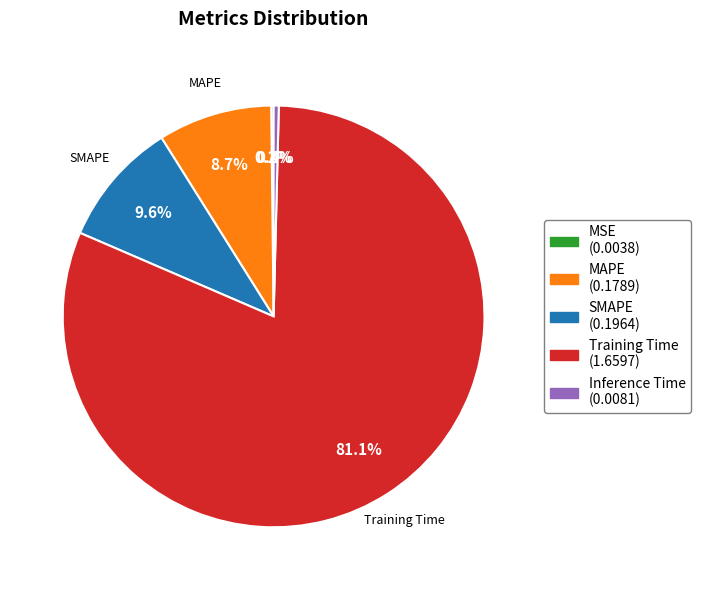

Which category has the biggest portion of the pie?

Training Time